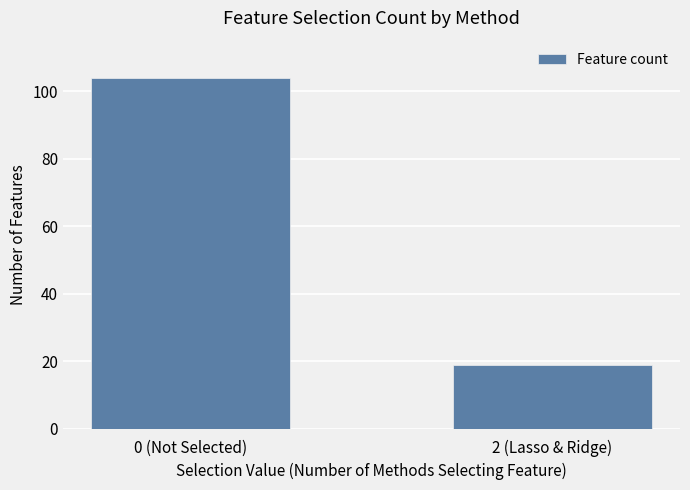

Is it true that the value at 2 (Lasso & Ridge) is 25?

False